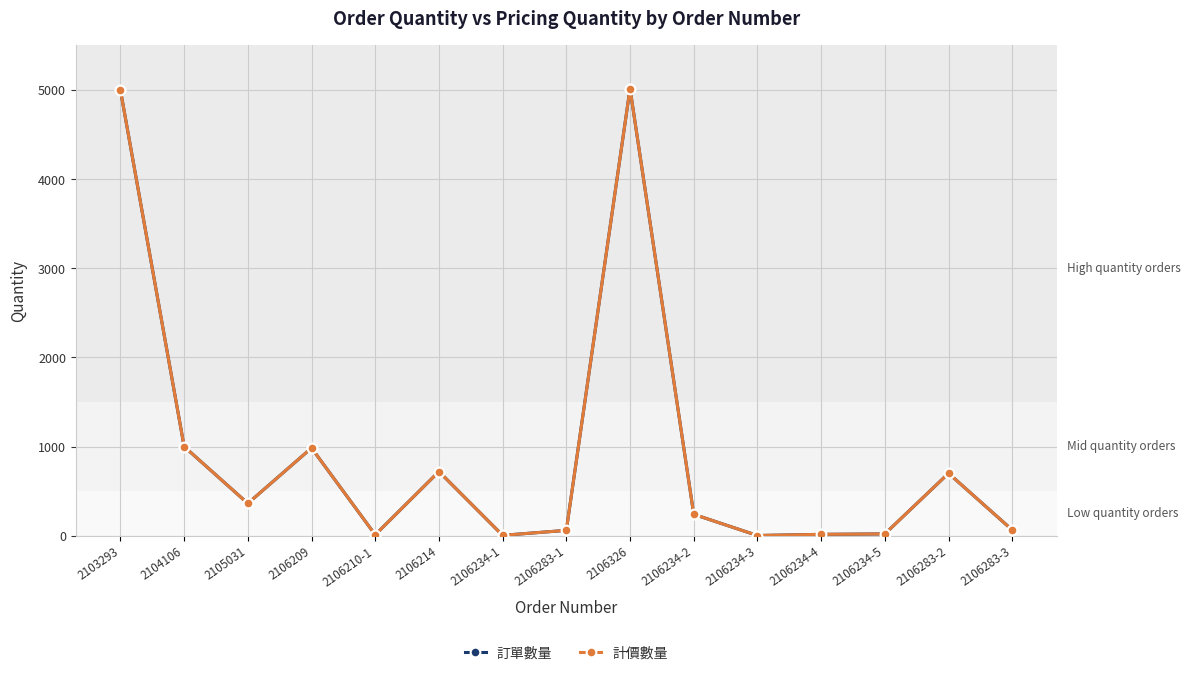

Does the chart have visible grid lines?

Yes